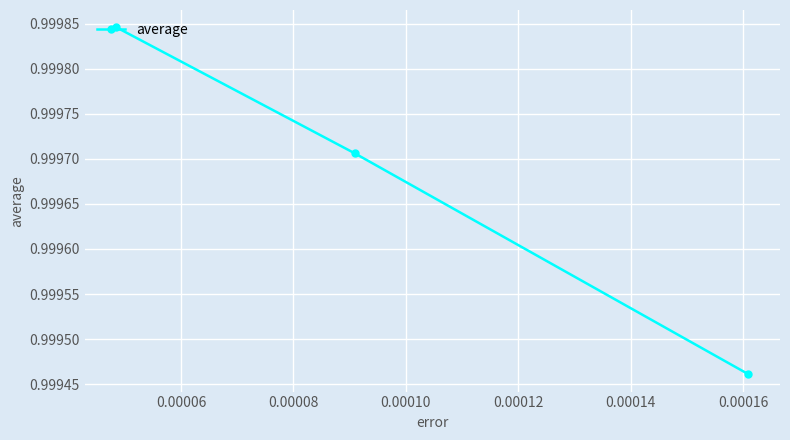

Count the values in the range 0 to 1.

3